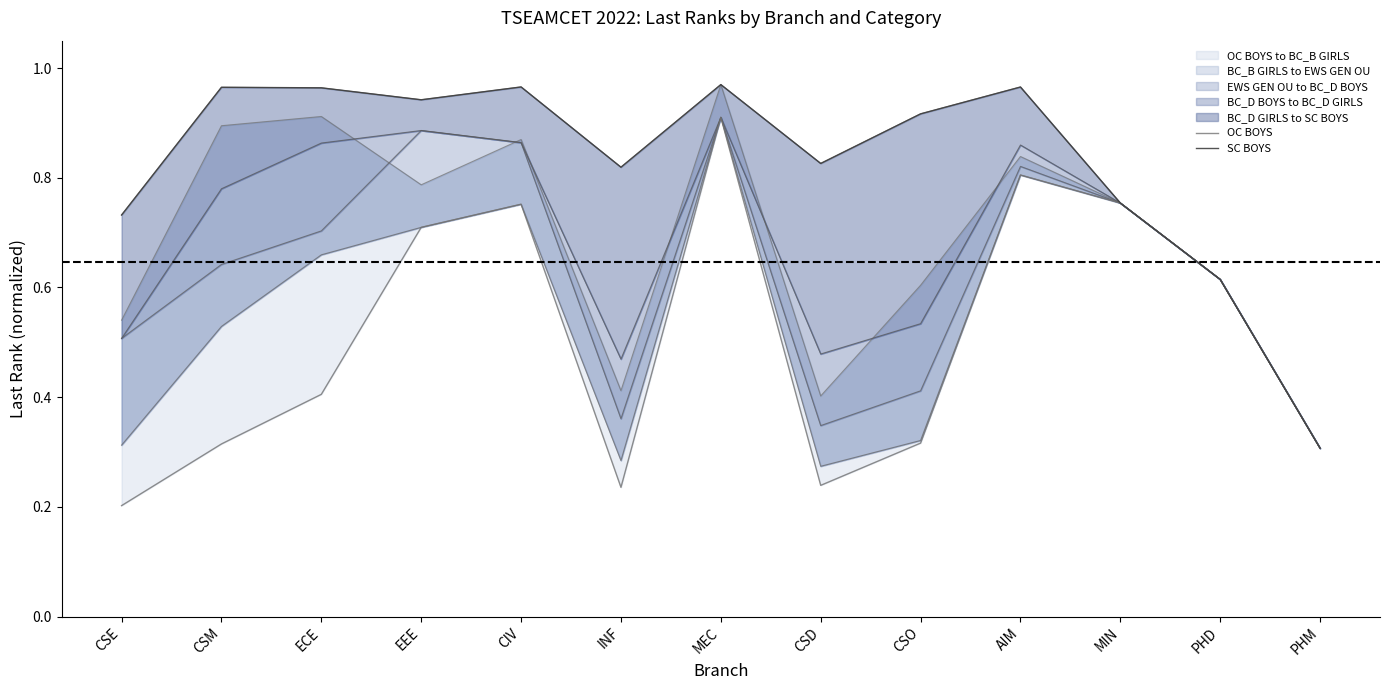

List the series in order of their overall mean, highest first.

SC BOYS, OC BOYS